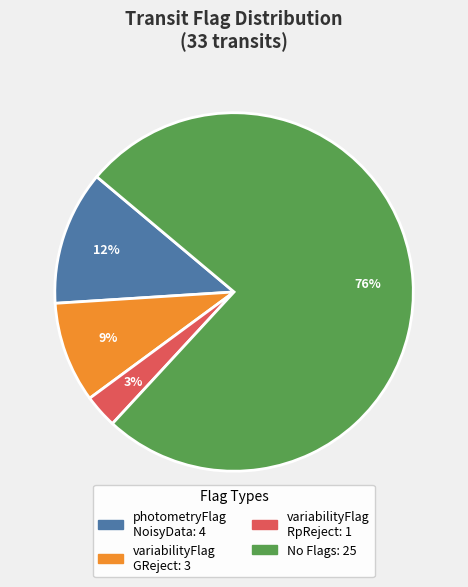

To the nearest percent, what is the average slice percentage?

25%